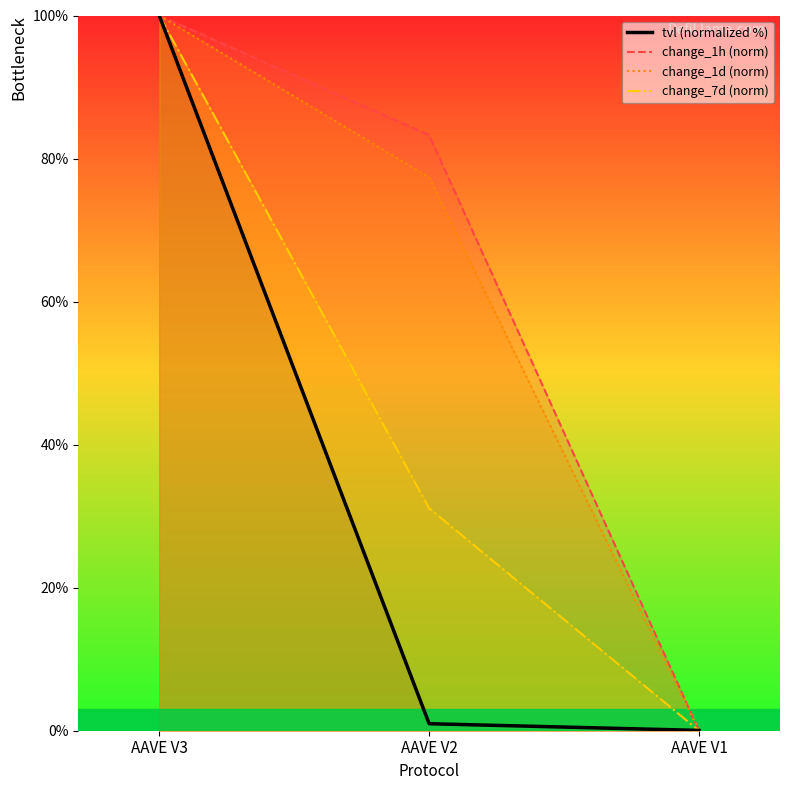

What is the sum of the tvl (normalized %) values at AAVE V2 and AAVE V3?

101.0